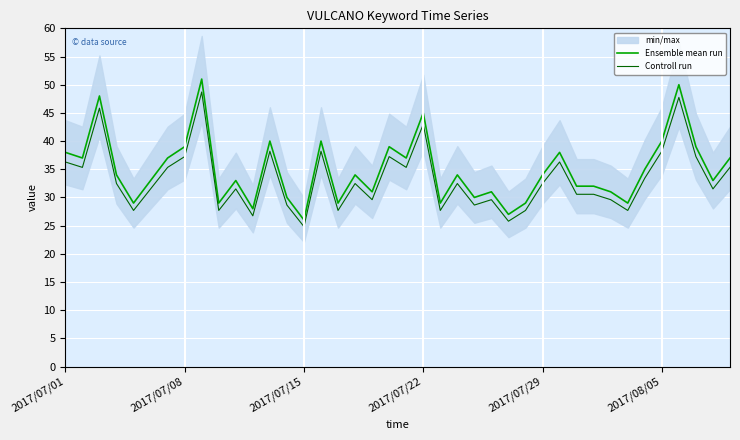

What is the label of the 21st point from the right?

19